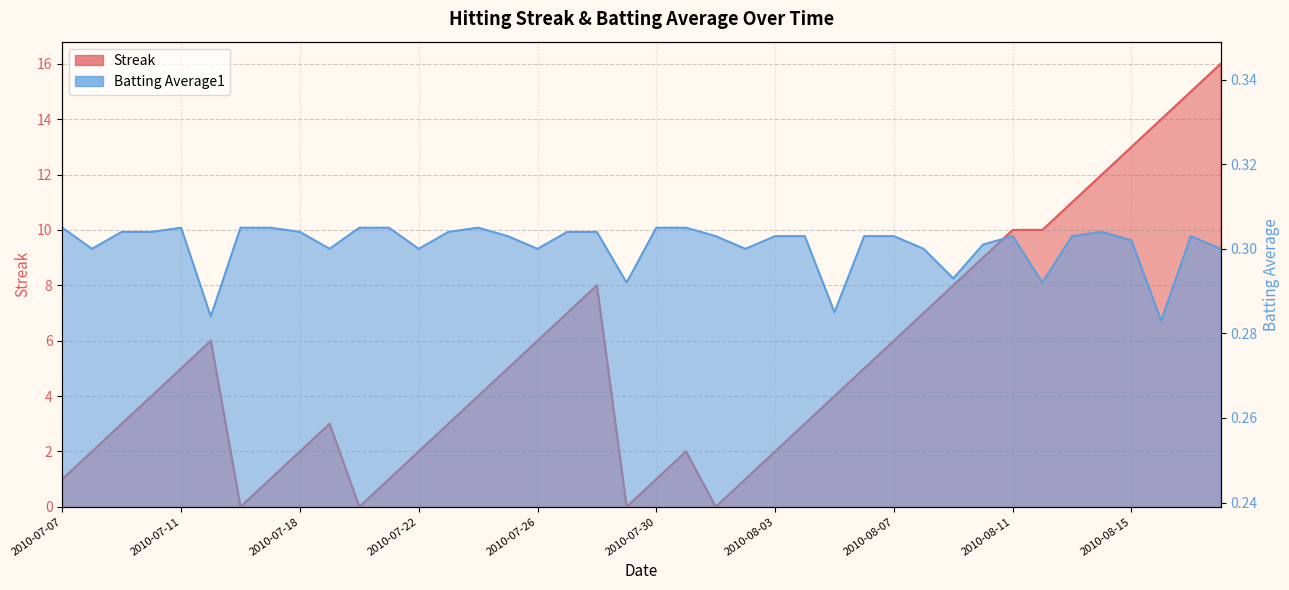

Between 2010-07-21 and 2010-07-23, which series saw the biggest shift?

Streak